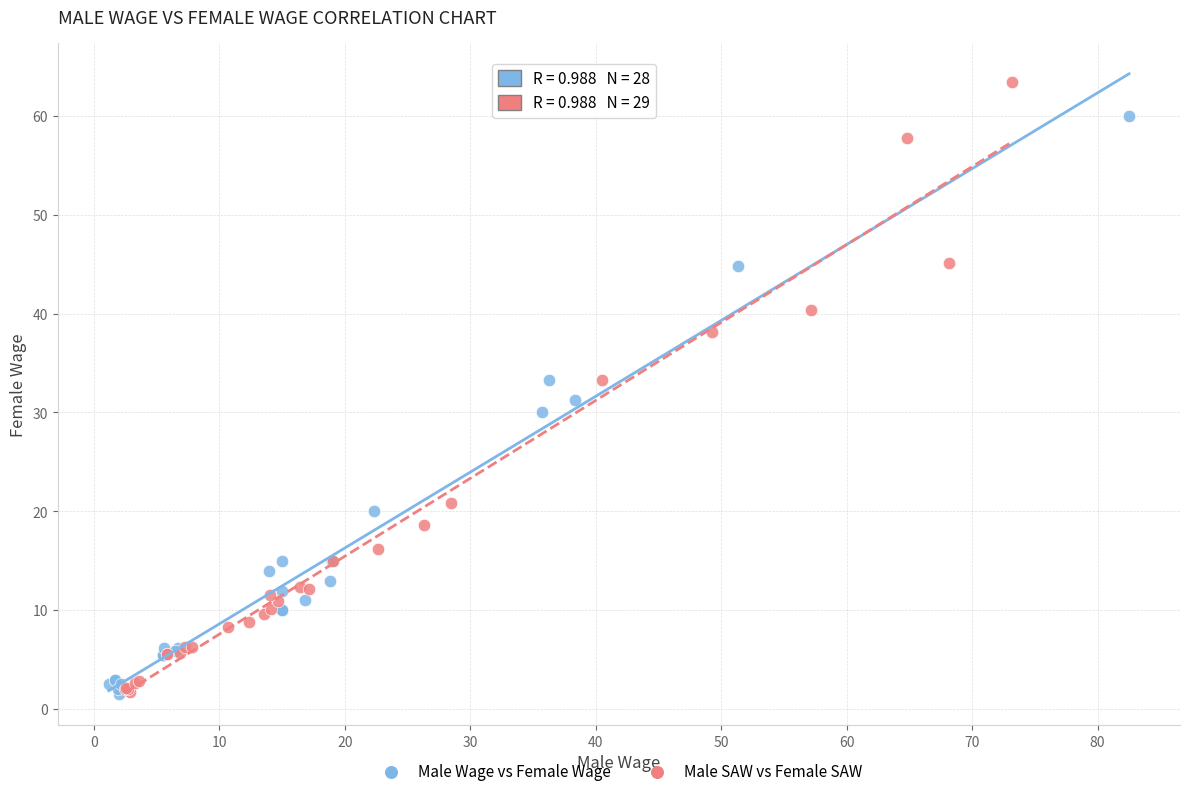

Which series has the widest spread of Y values?

Male SAW vs Female SAW